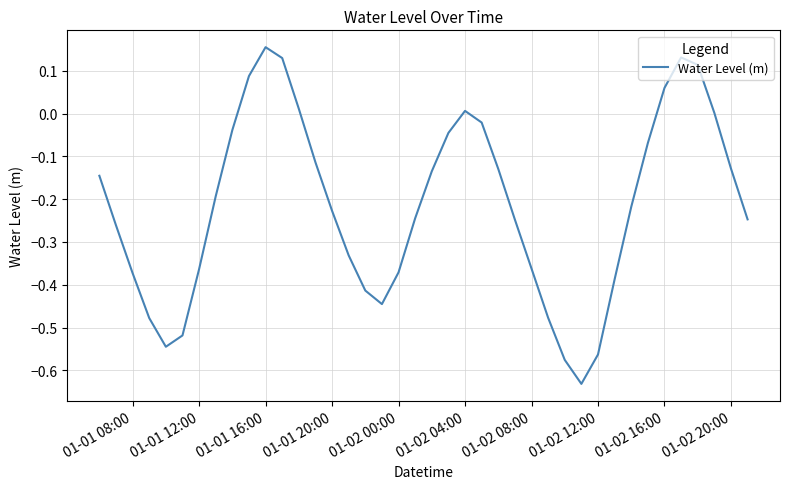

What is the difference between the maximum and minimum values?

0.8